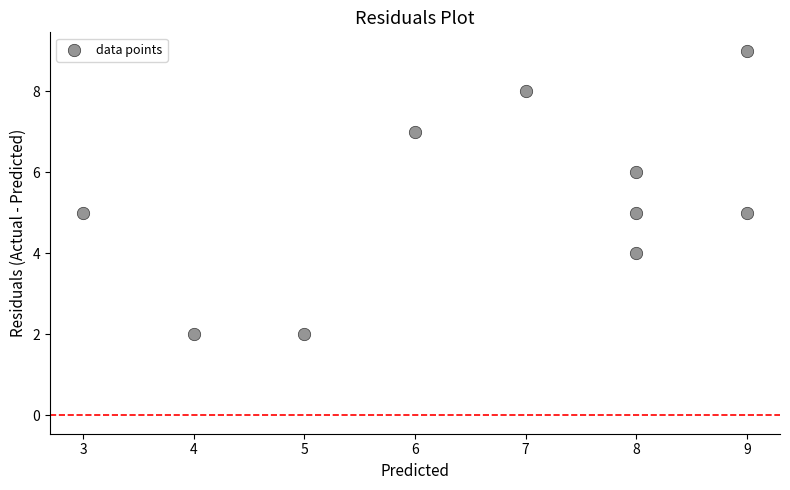

What is the range of X values (max minus min)?

6